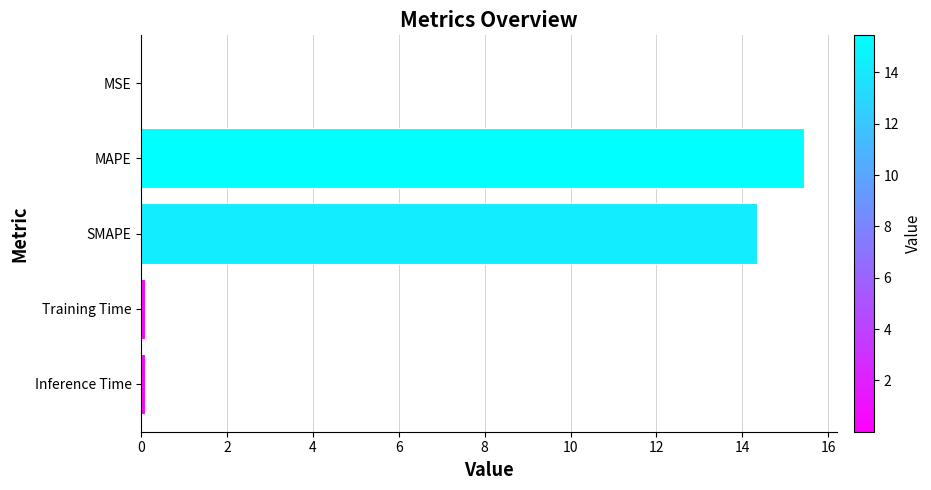

True or false: the data shows 5.0 at MAPE.

False